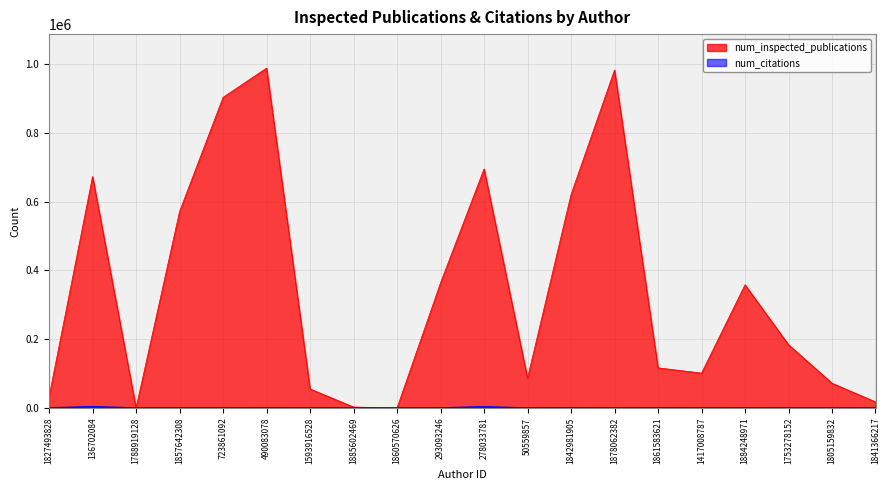

How many lines are shown in the chart?

2